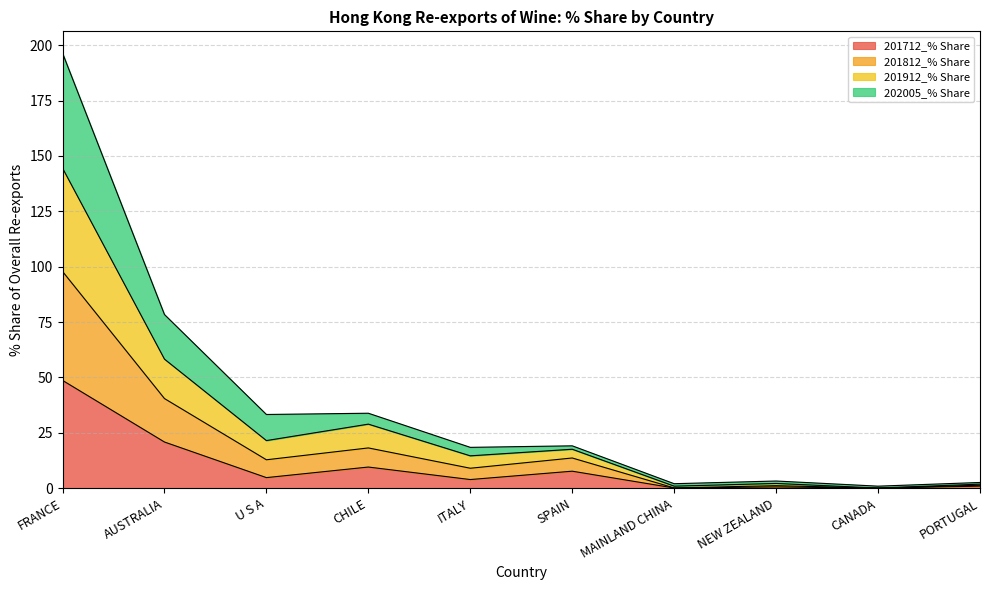

True or false: 201912_% Share and 201812_% Share intersect in this chart.

False